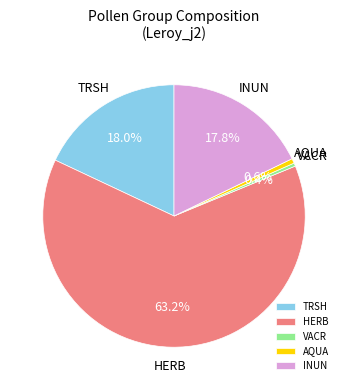

What is the ratio of the value at HERB to the value at AQUA?

107.7